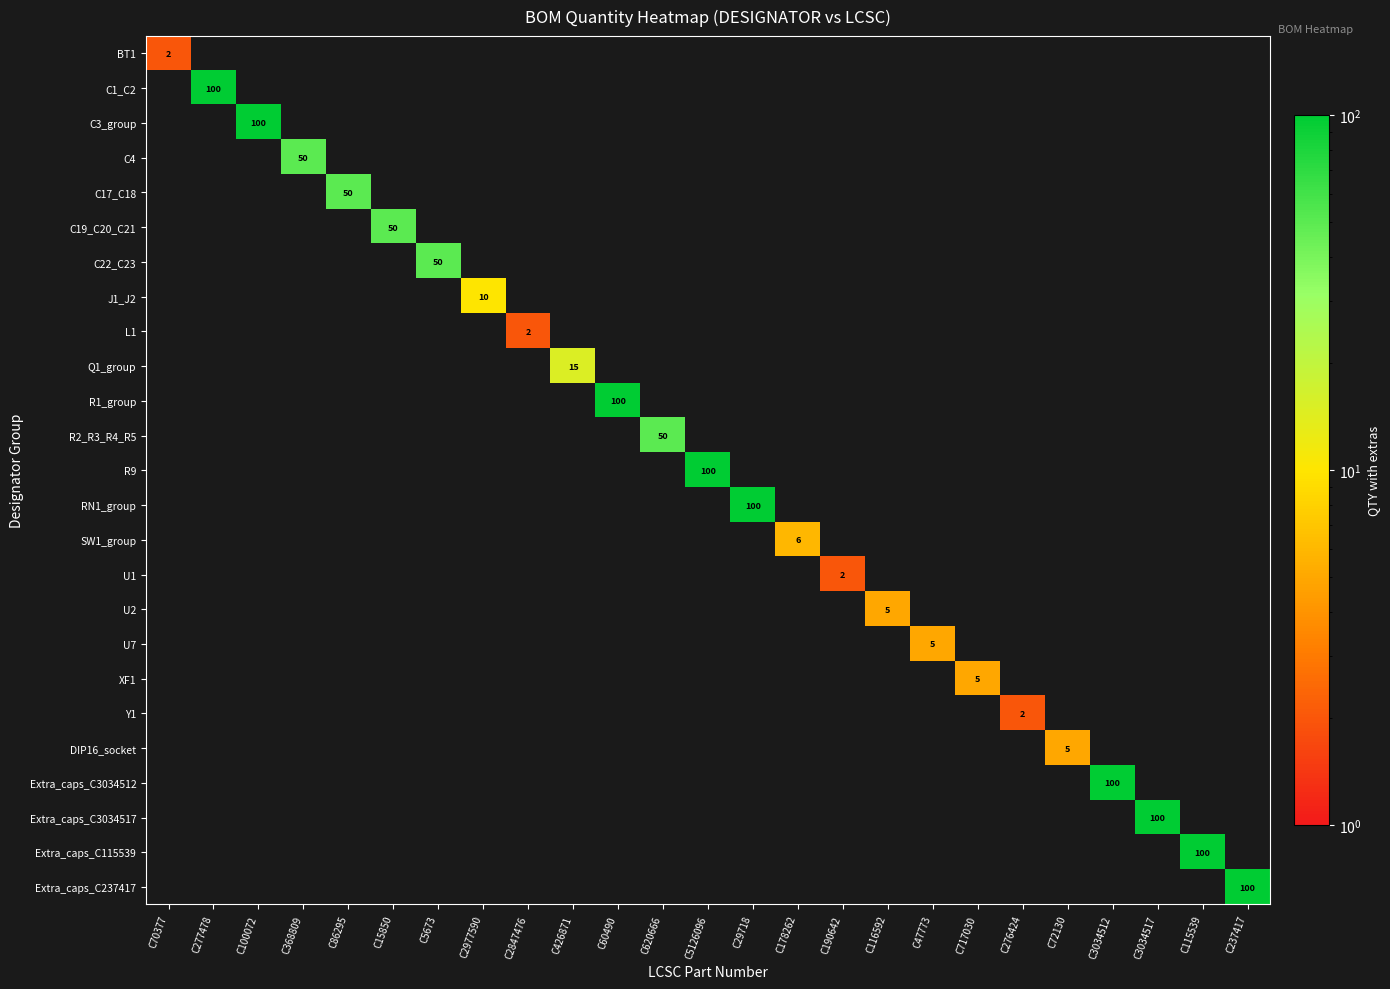

Which series has the widest spread of values?

C1_C2